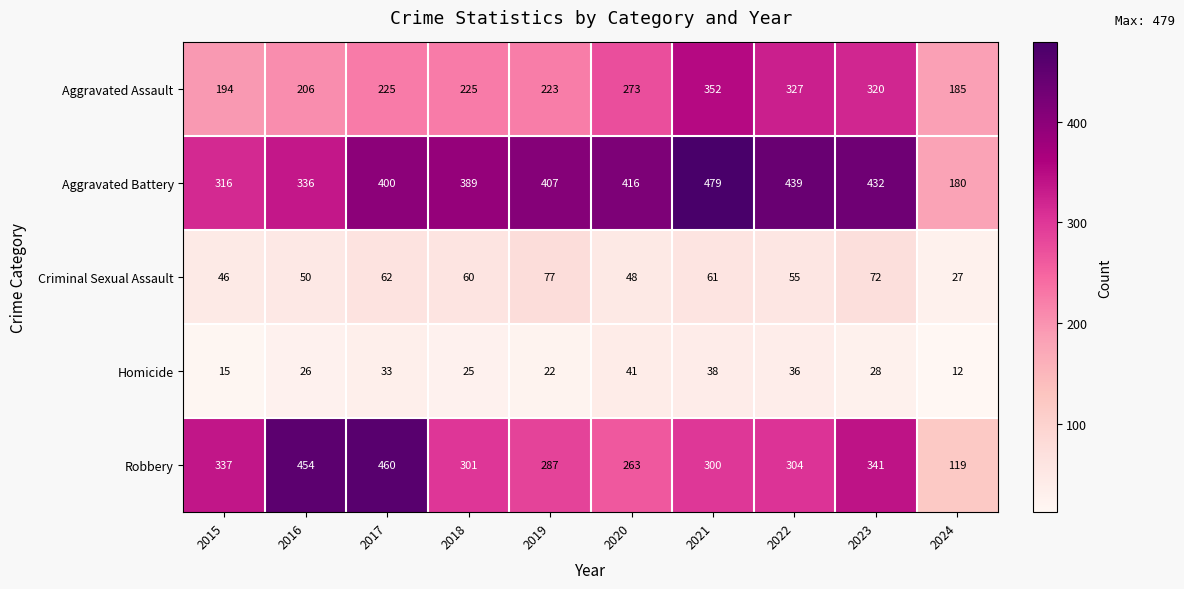

What is the average value of the Aggravated Assault series?

253